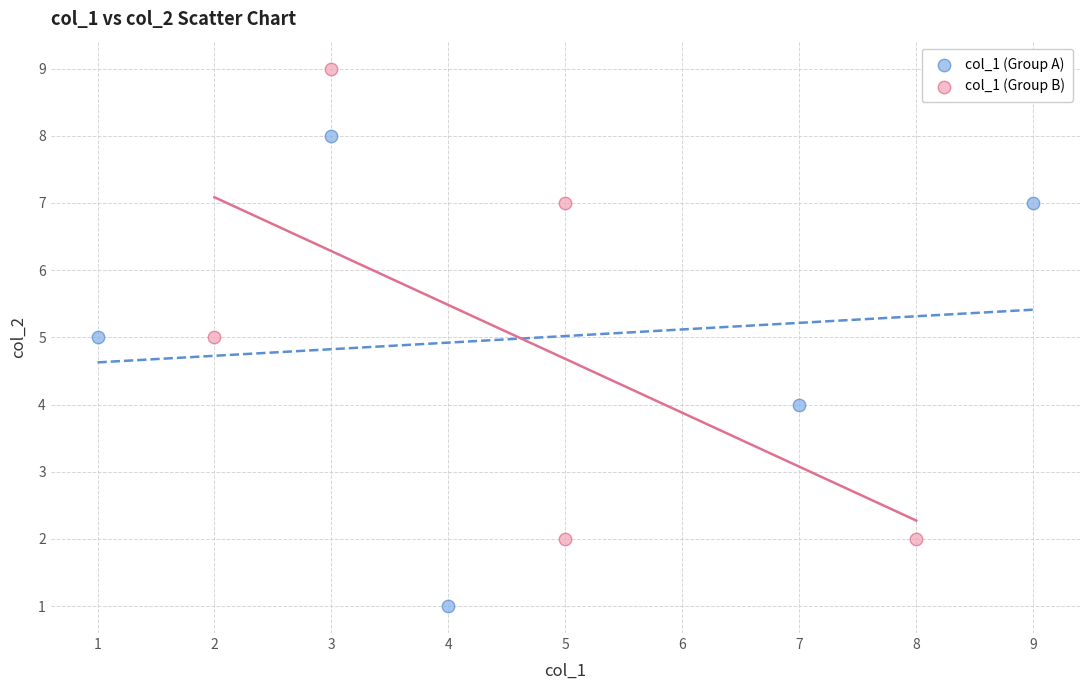

Which series reaches the maximum Y coordinate?

col_1 (Group B)